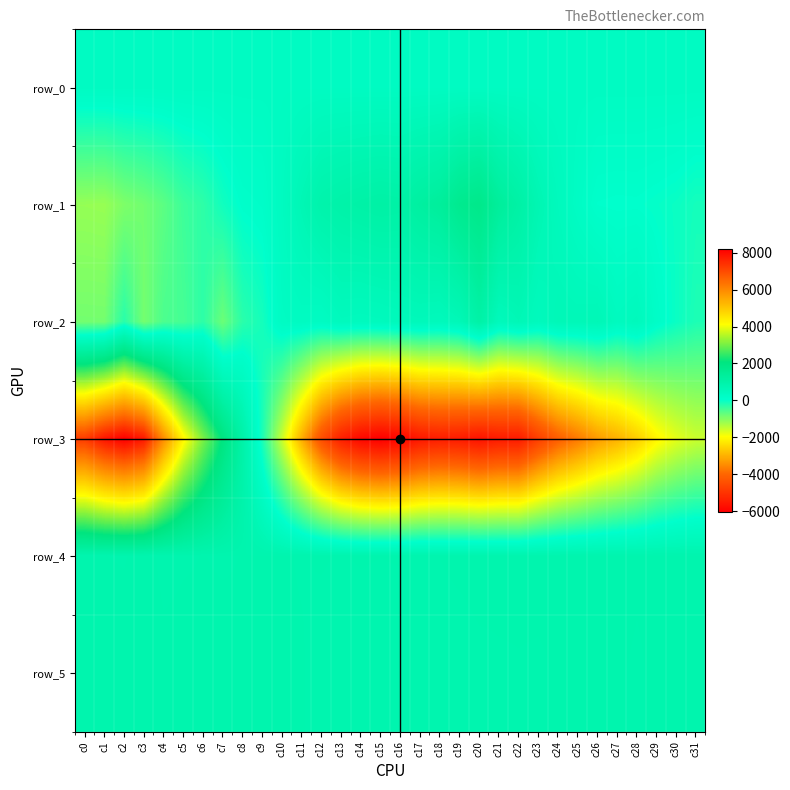

Count the number of categories in the chart.

32